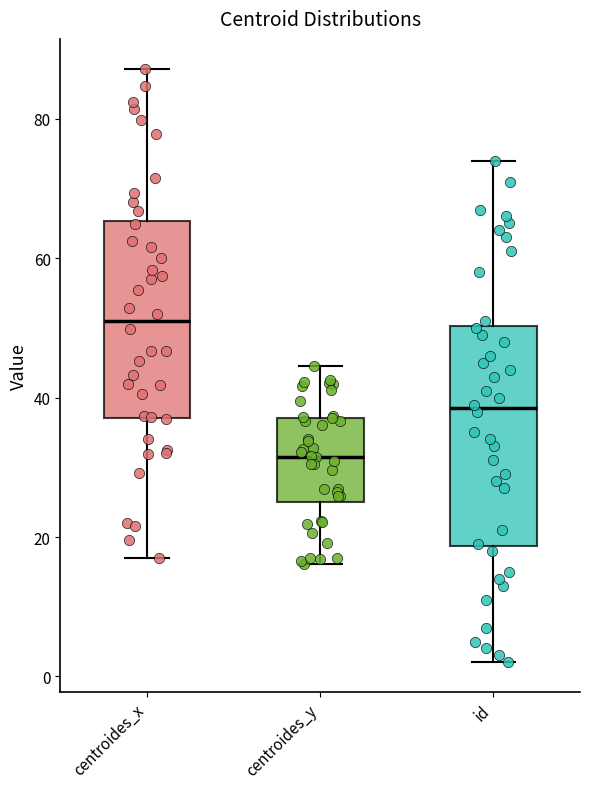

Where does the median line of the box for id sit on the y-axis? The values are not printed on the chart, so give them approximately, as read against the axis.

38